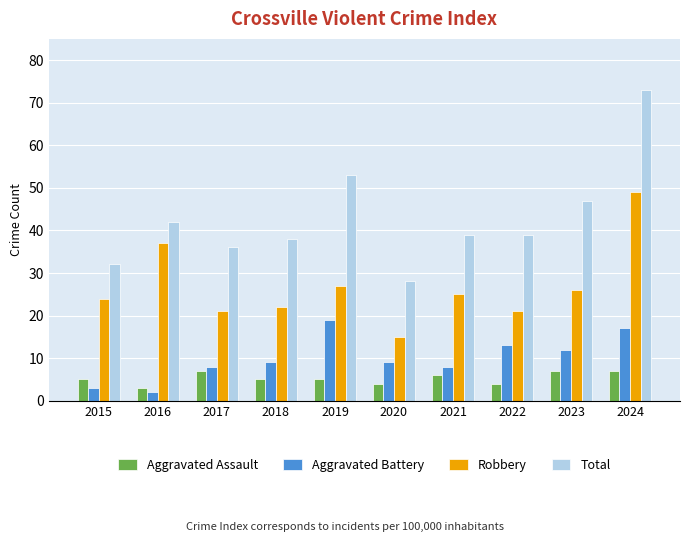

What is the minimum value shown in the chart?

2